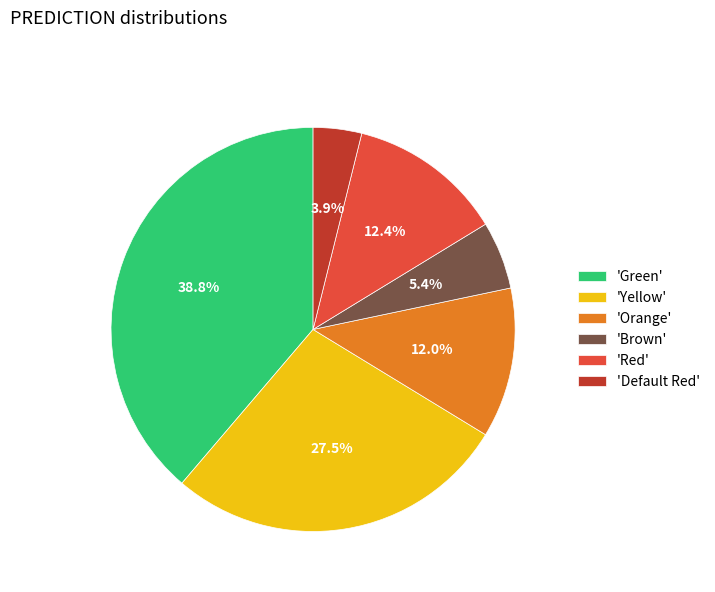

Which slice is the smallest?

'Default Red'